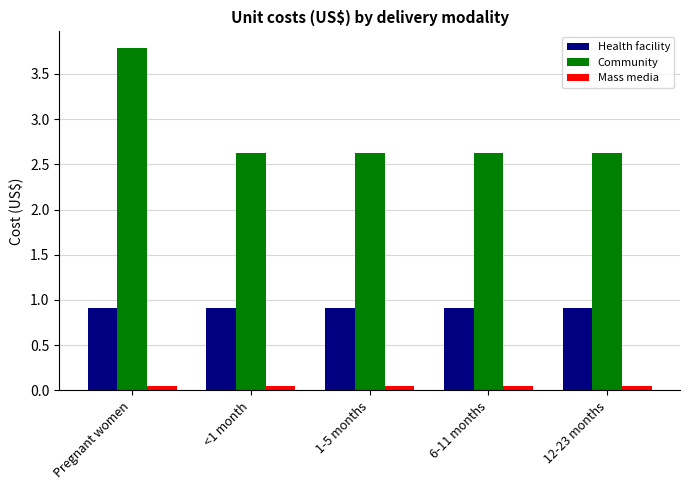

What is the sum of the Health facility values at Pregnant women and <1 month?

1.8